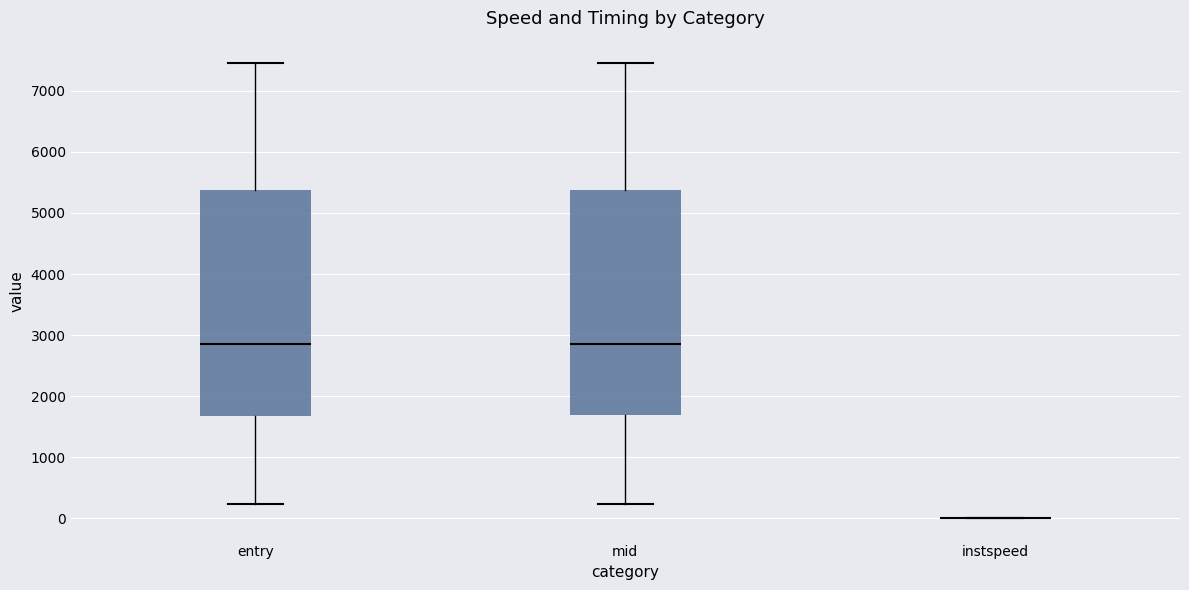

Reading left to right, read every box against the y-axis: the position of its median line, the range the box covers, and the ends of its whiskers. The values are not printed on the chart, so give them approximately, as read against the axis.

entry: median 2900, box 1700 to 5400, whiskers 200 to 7400
mid: median 2900, box 1700 to 5400, whiskers 200 to 7400
instspeed: box collapsed to a line at 0, whiskers 0 to 0